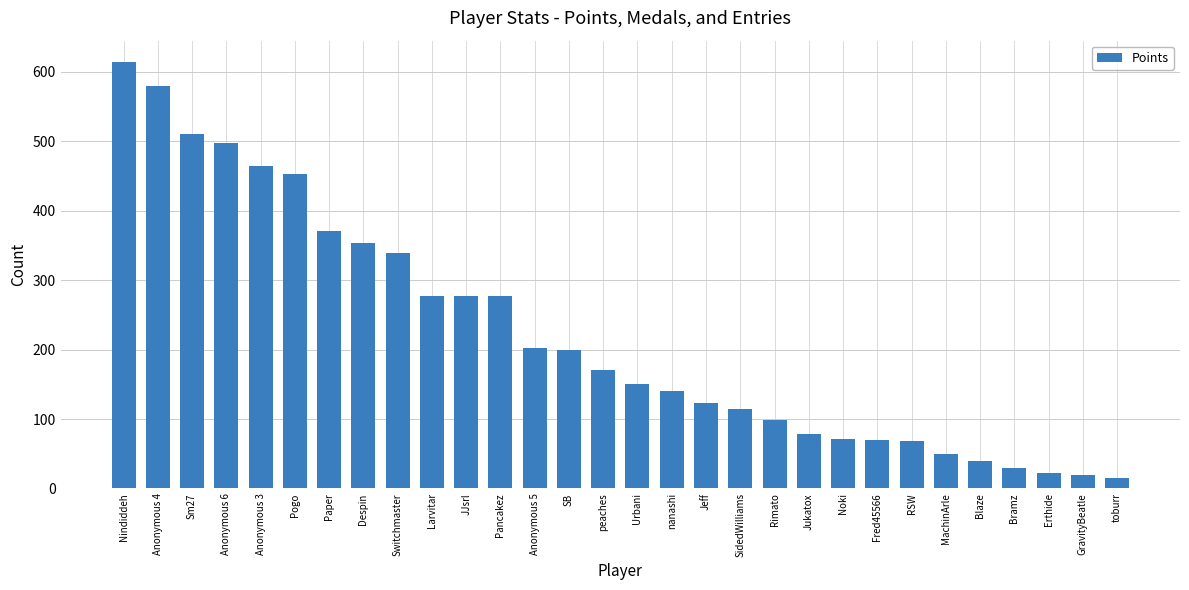

What position from the left is peaches?

15